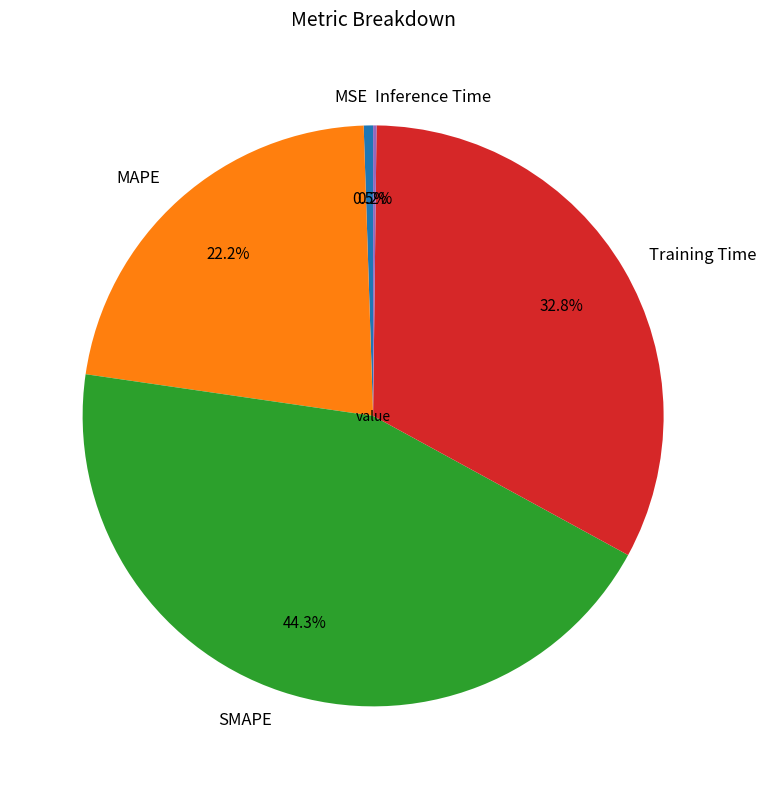

Is there a majority slice in this chart?

No